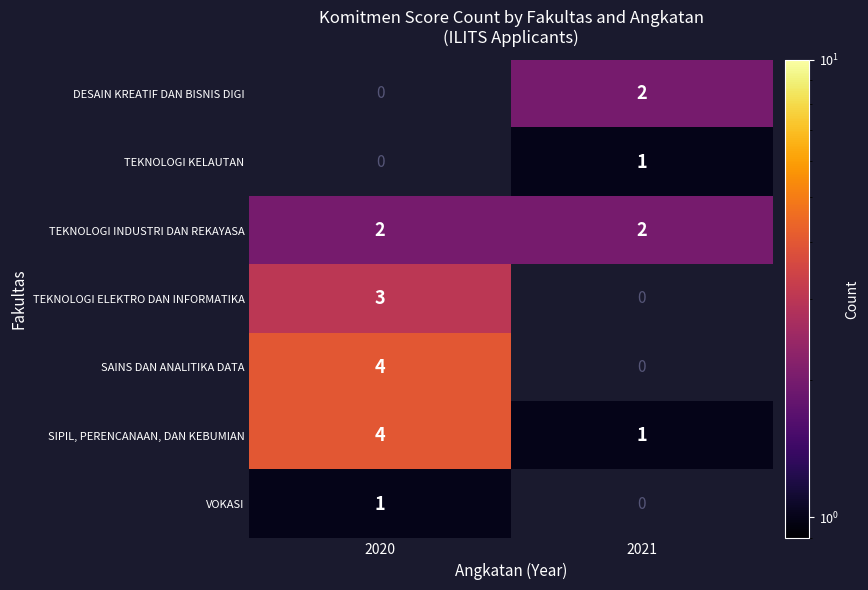

What is the maximum value for SIPIL, PERENCANAAN, DAN KEBUMIAN?

4